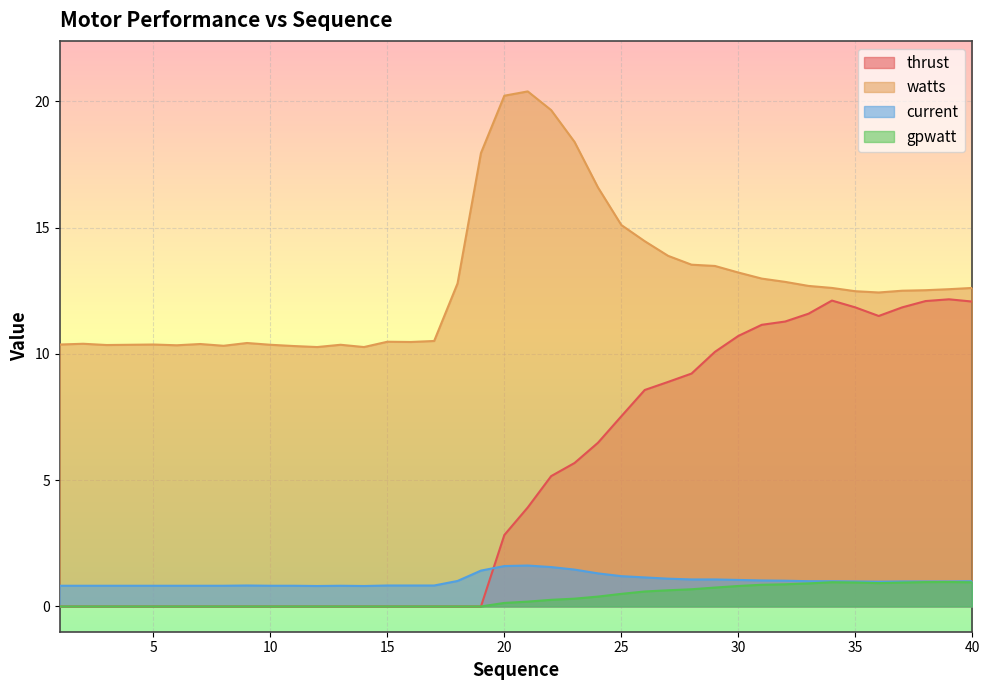

Which series has the largest total across all categories?

watts